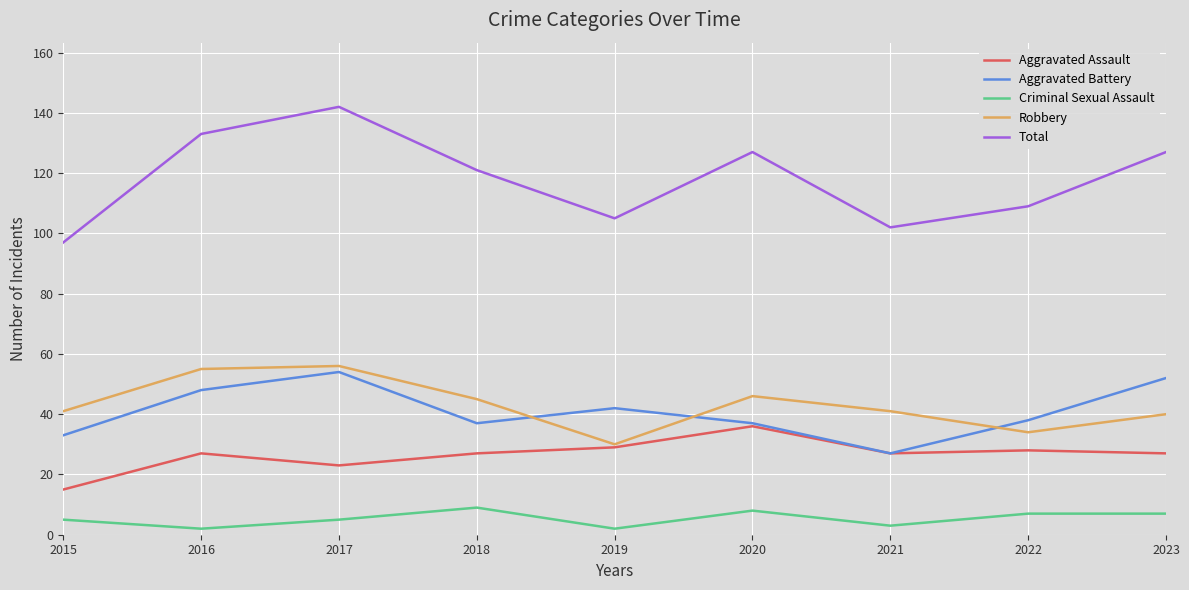

The value of Total at 2018 is 186. True or false?

False